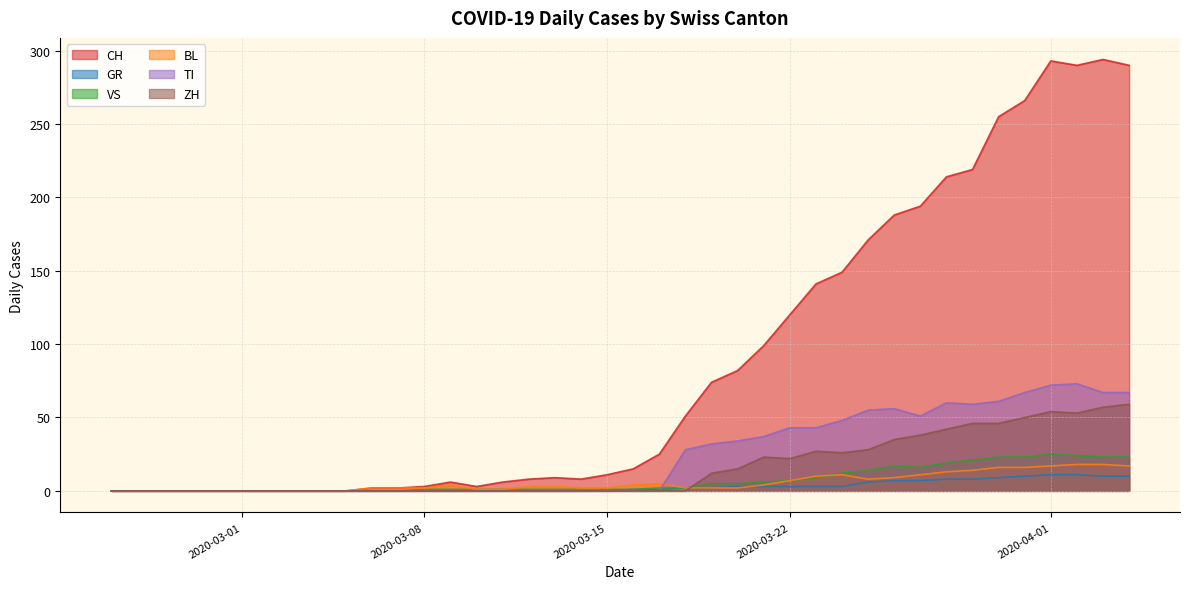

Which category has the highest value across all series?

2020-04-03